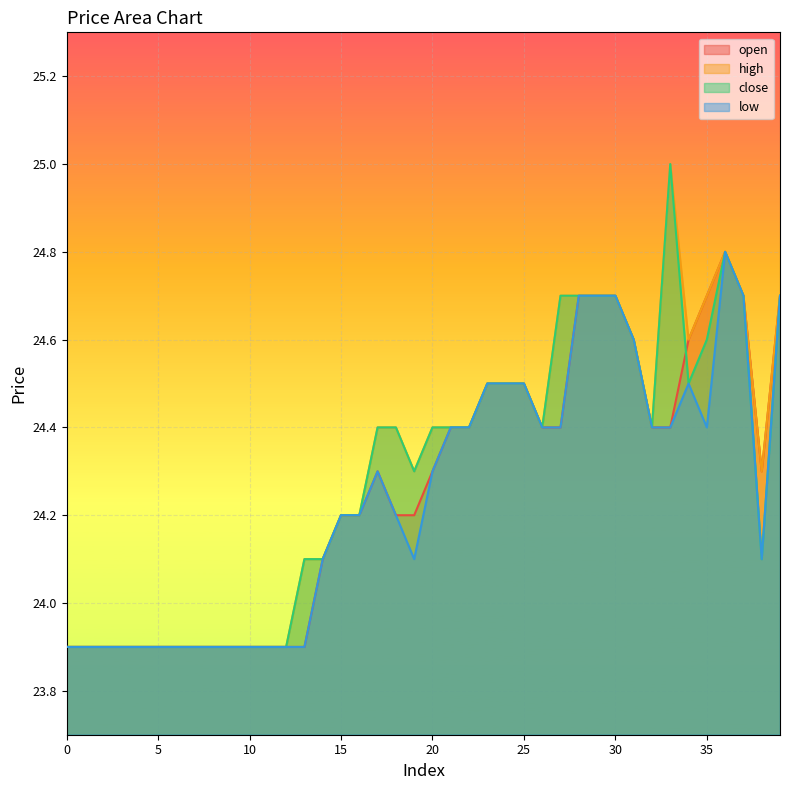

Which series changed the most between 1 and 22?

open